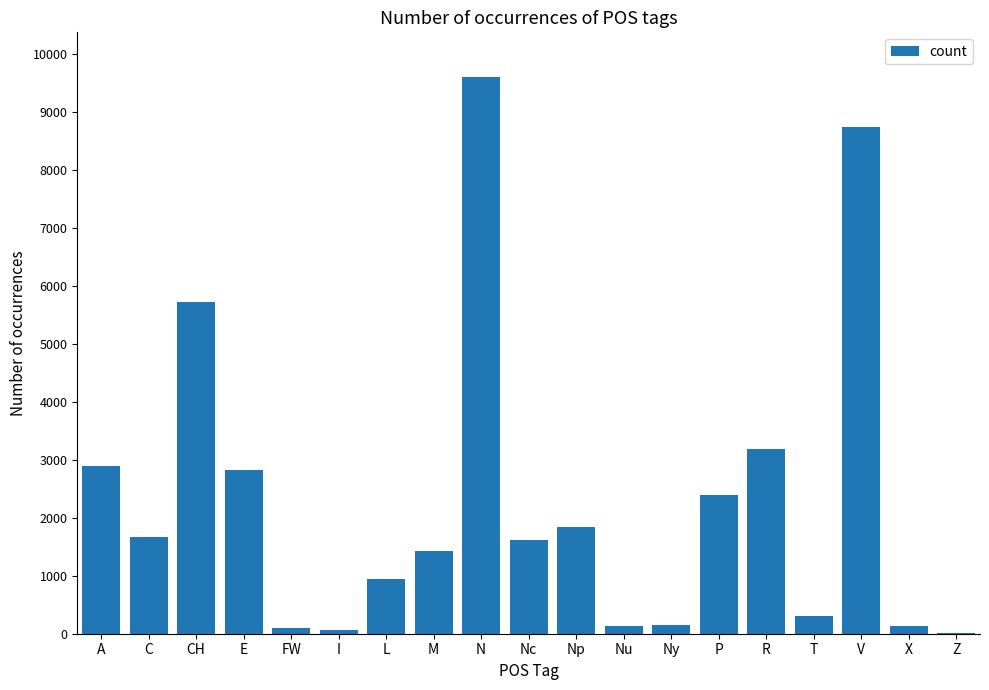

What is the change in value from I to Nu?

+71